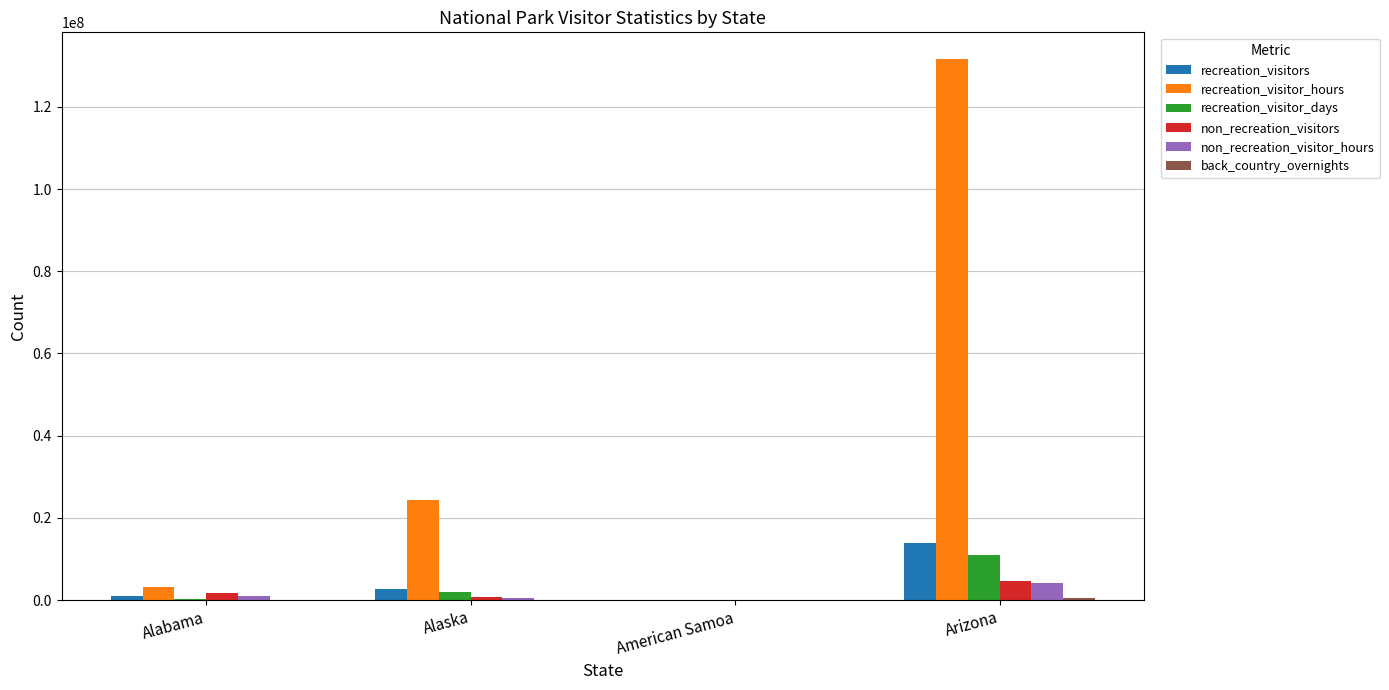

Which series changed the most between Alabama and Arizona?

recreation_visitor_hours